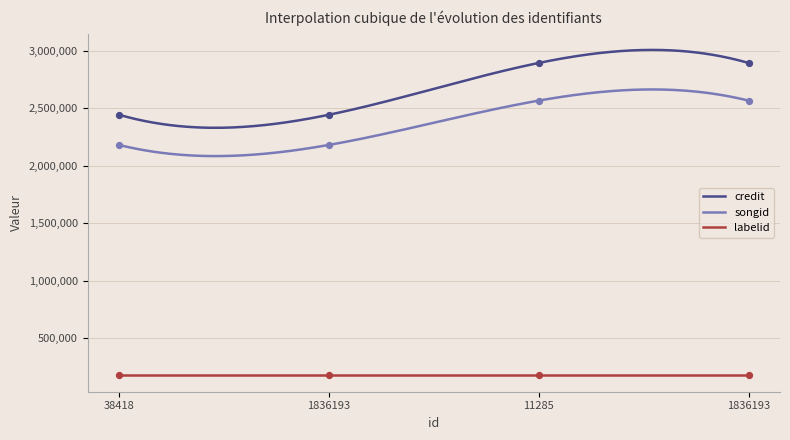

At which category is the sum across all series the highest?

11285